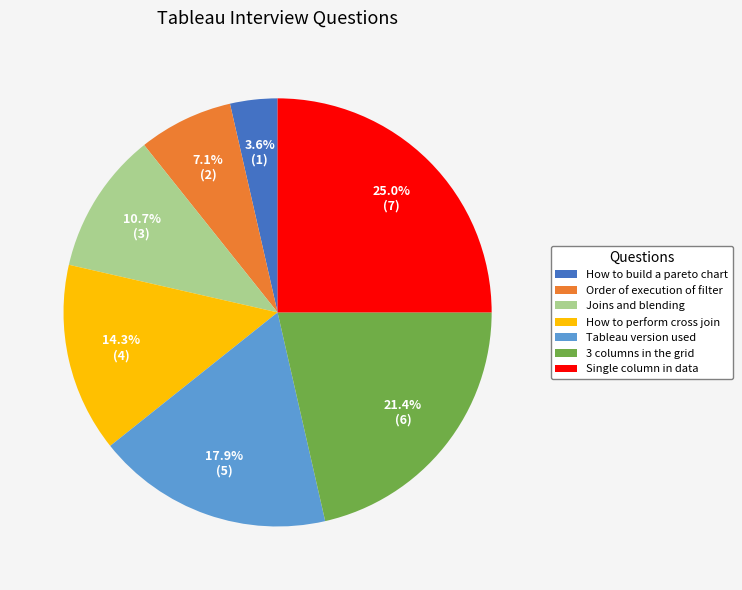

Is there any slice that represents more than half of the pie?

No